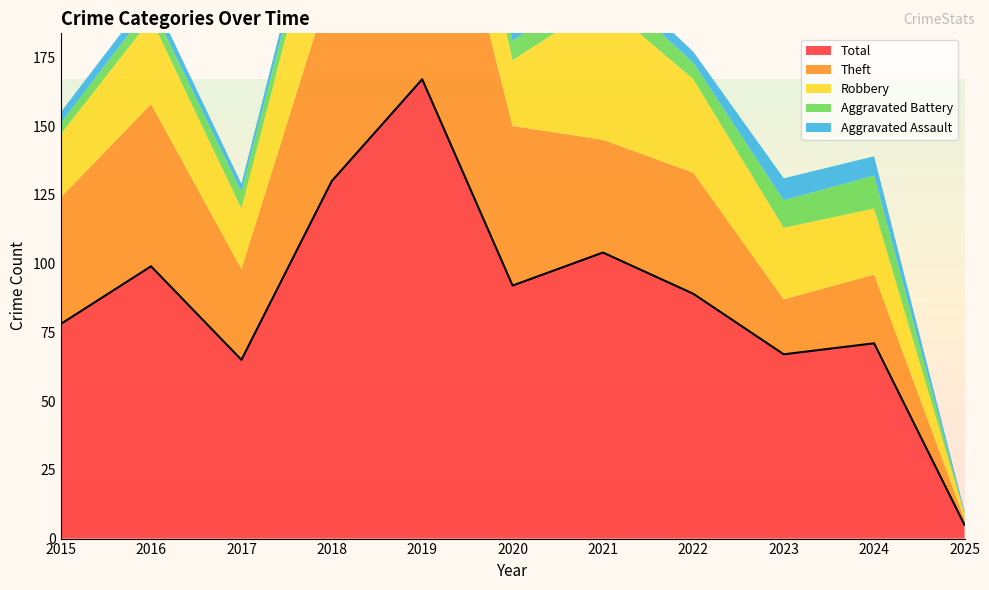

How many interior local valleys does the Aggravated Assault series have?

3